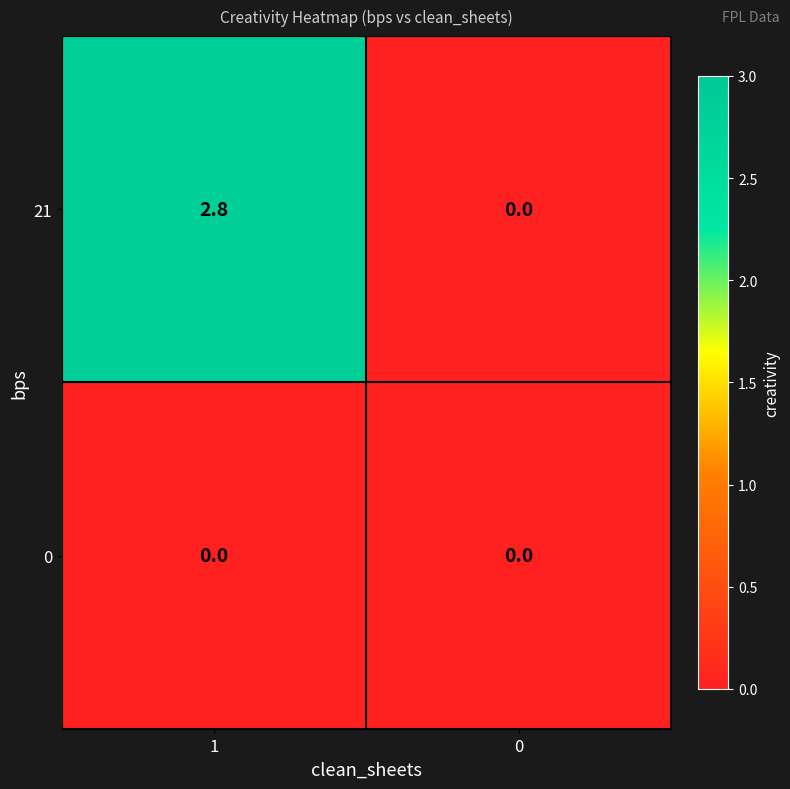

Rank the series at 1 from highest to lowest value.

21, 0